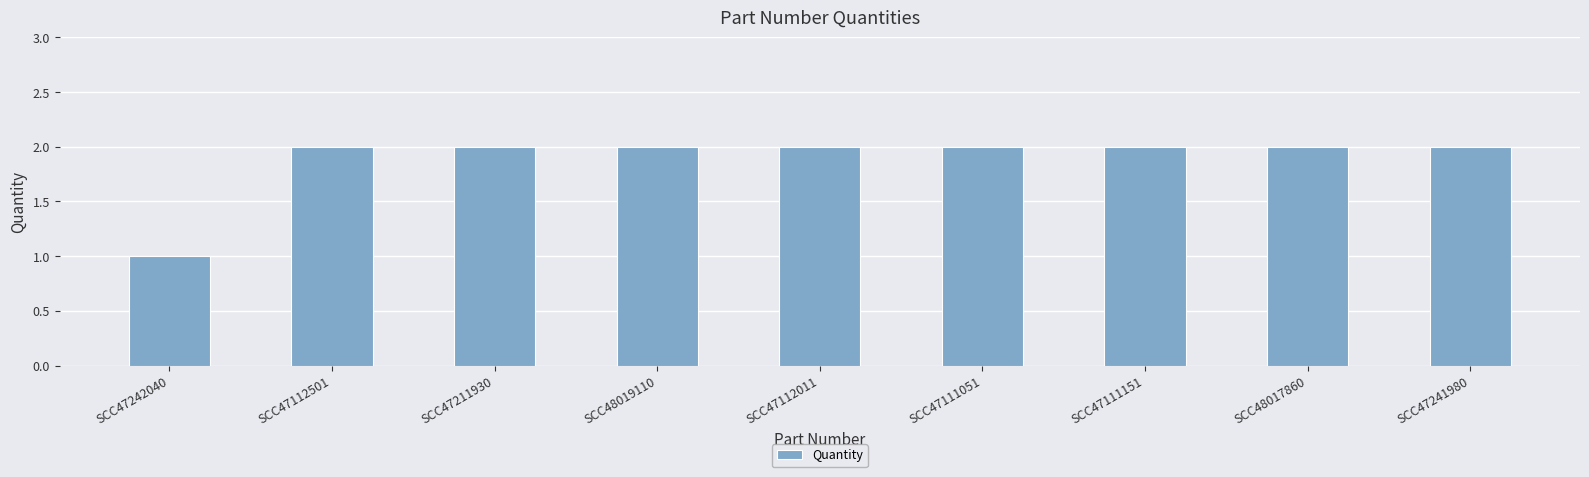

Are the bars horizontal?

No